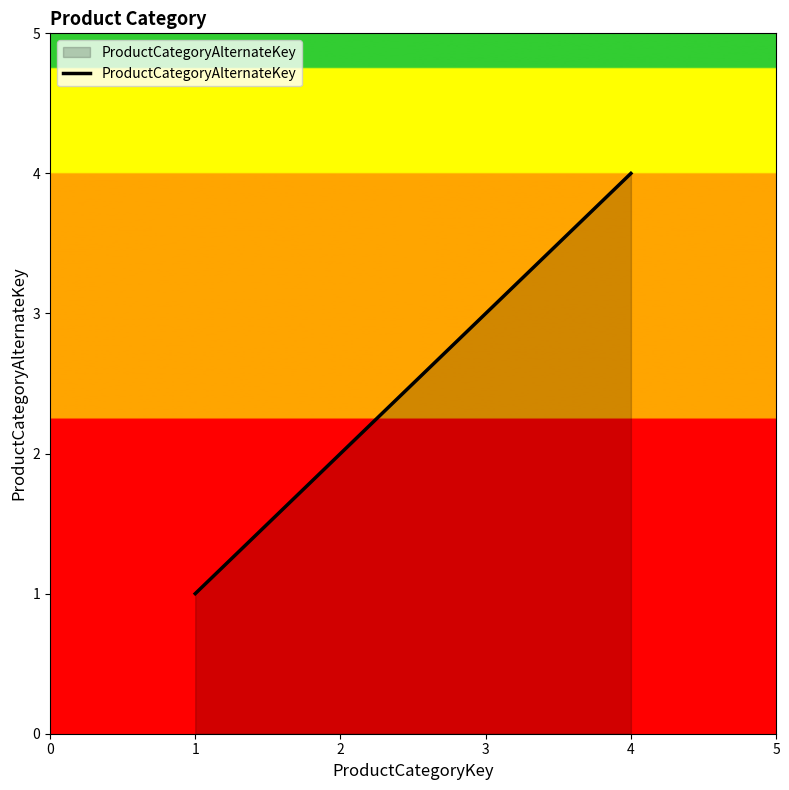

What is the sum of all values?

10